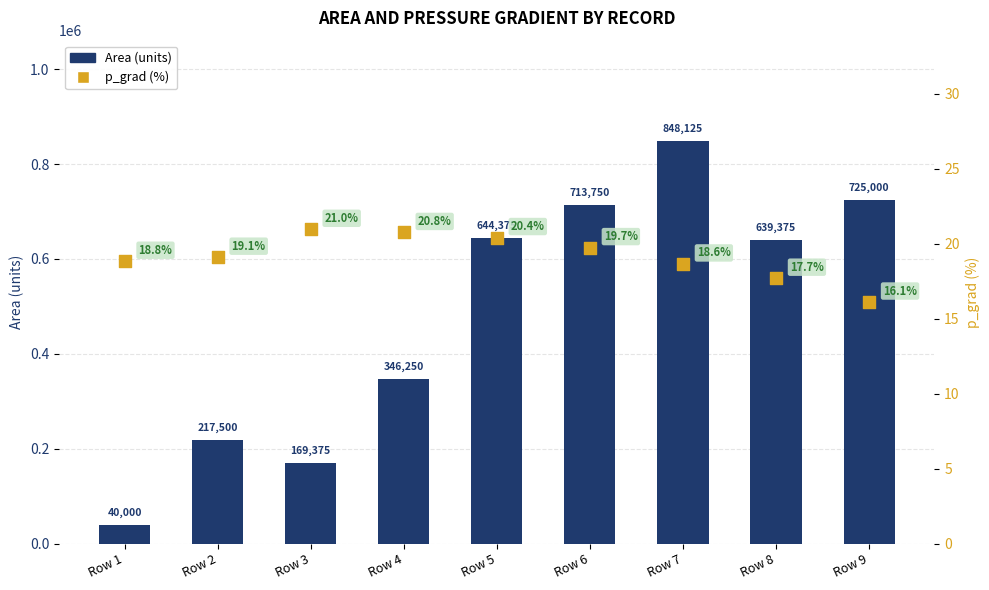

Which series has the largest Y range (max minus min)?

Area (units)